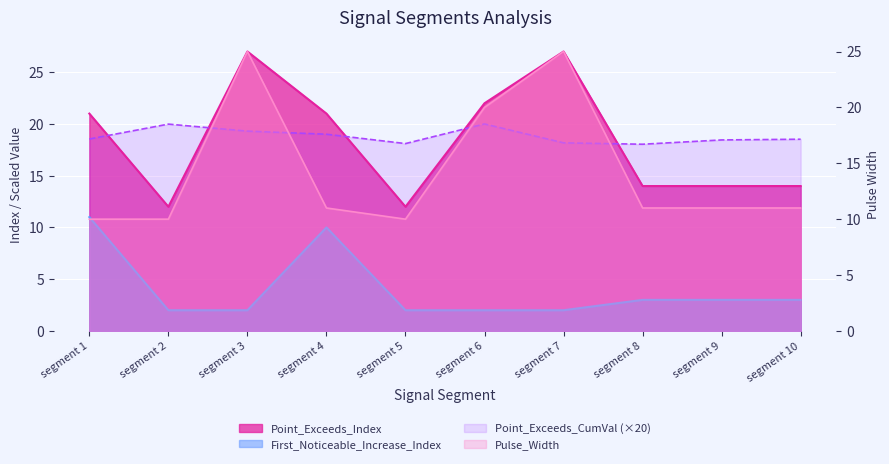

Which label corresponds to the largest value in the chart?

segment 3